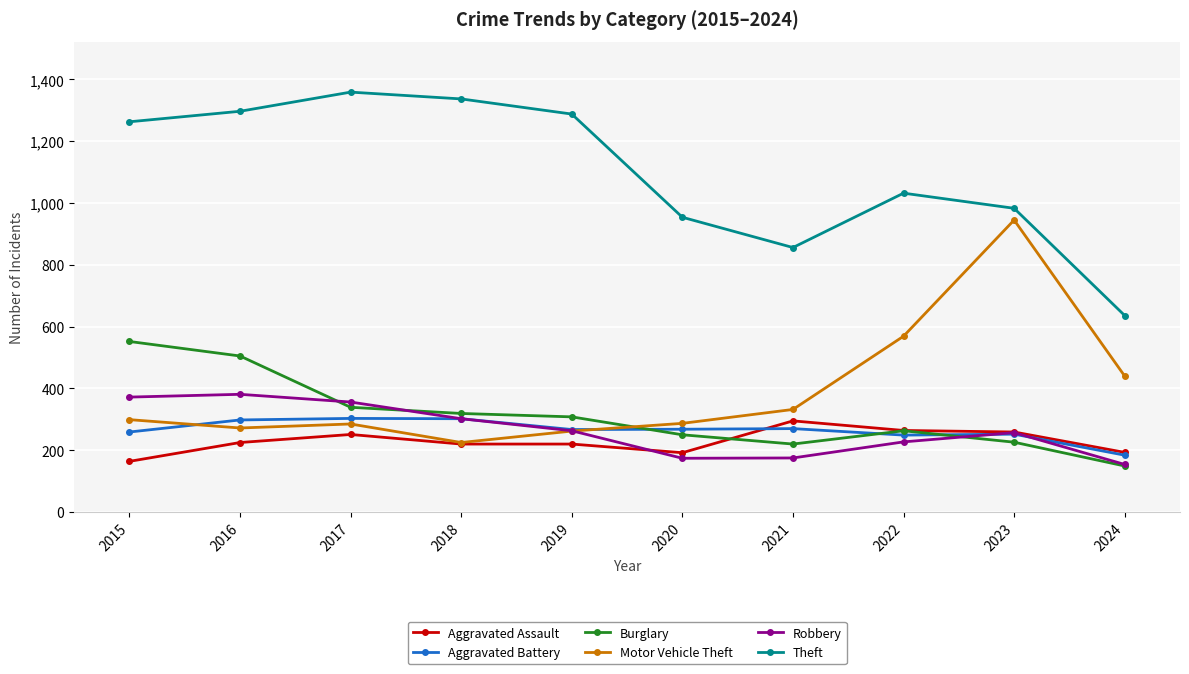

What is the highest value of the Motor Vehicle Theft series?

945